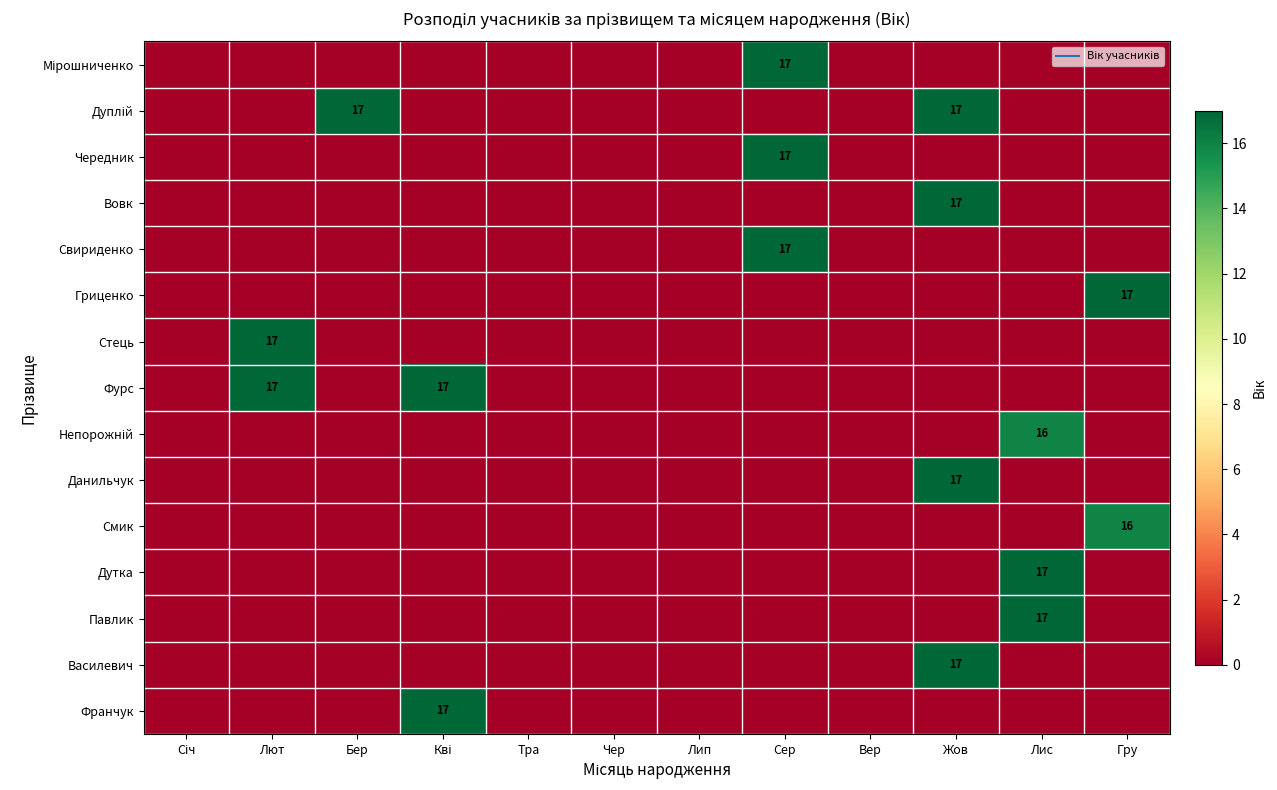

At Січ, list the series in order from smallest to largest.

Мірошниченко, Дуплій, Чередник, Вовк, Свириденко, Гриценко, Стець, Фурс, Непорожній, Данильчук, Смик, Дутка, Павлик, Василевич, Франчук